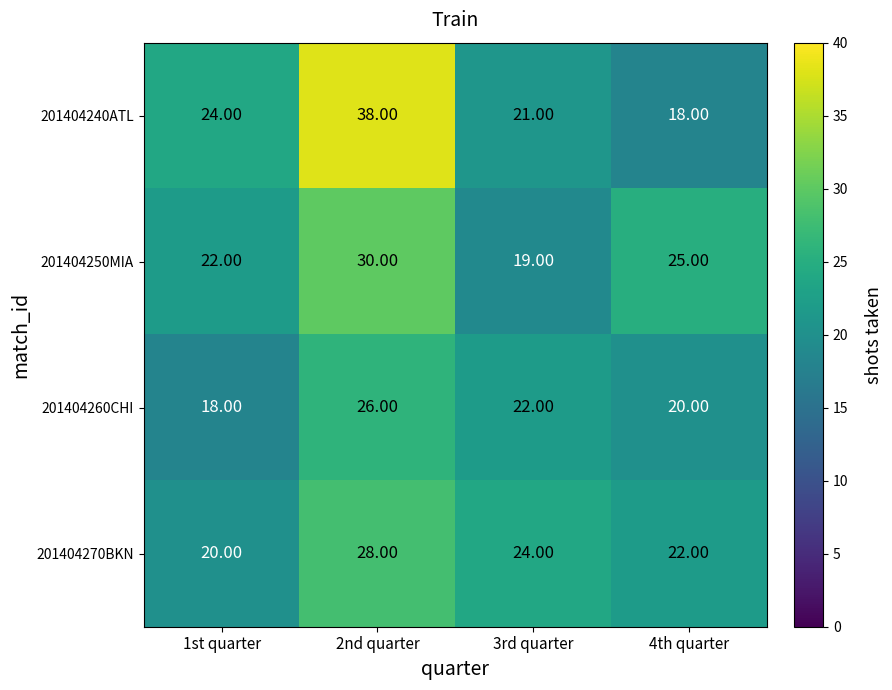

List the labels in order of 201404240ATL value, largest first.

2nd quarter, 1st quarter, 3rd quarter, 4th quarter